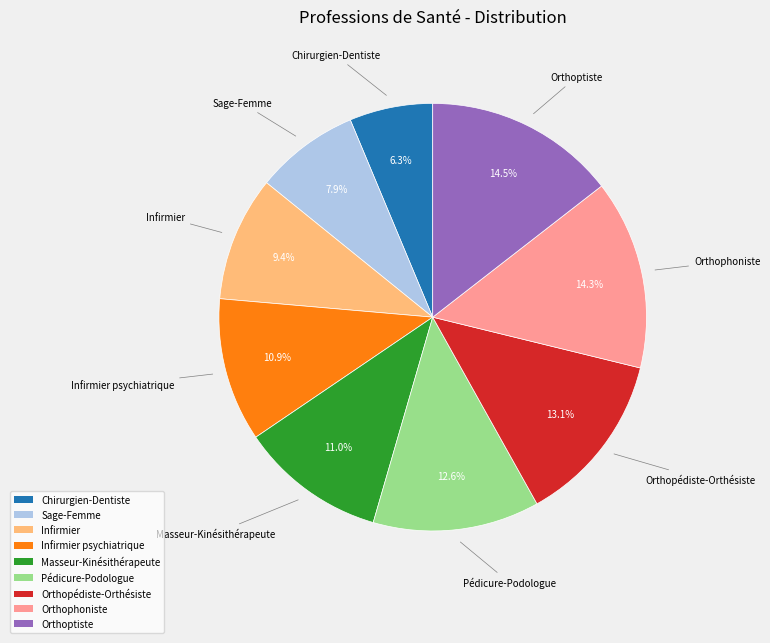

What is the smallest slice in the pie chart?

Chirurgien-Dentiste